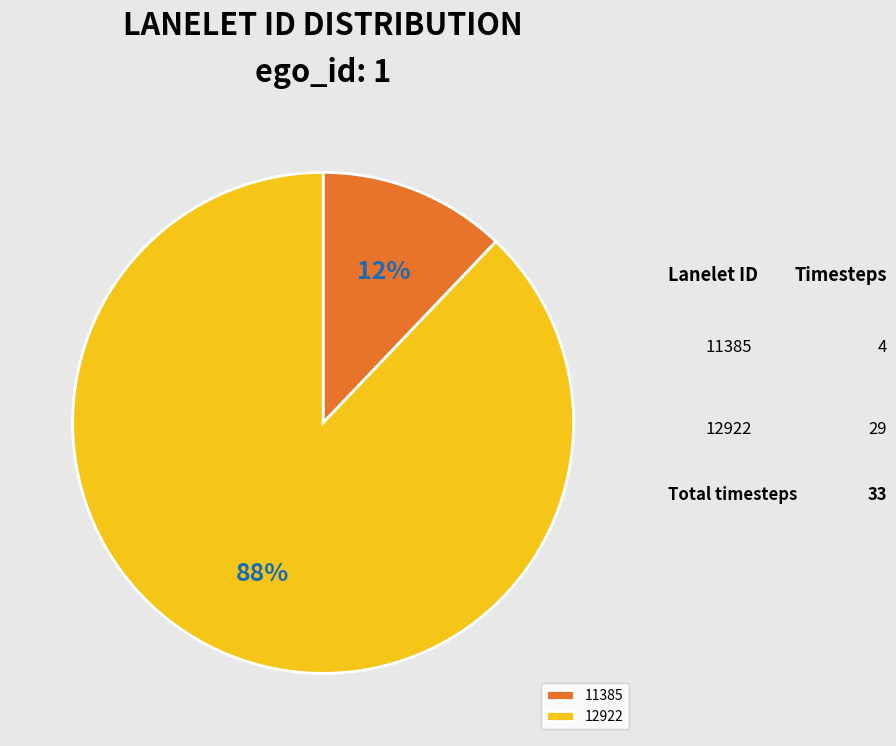

What is the ratio of the value at 11385 to the value at 12922?

0.1